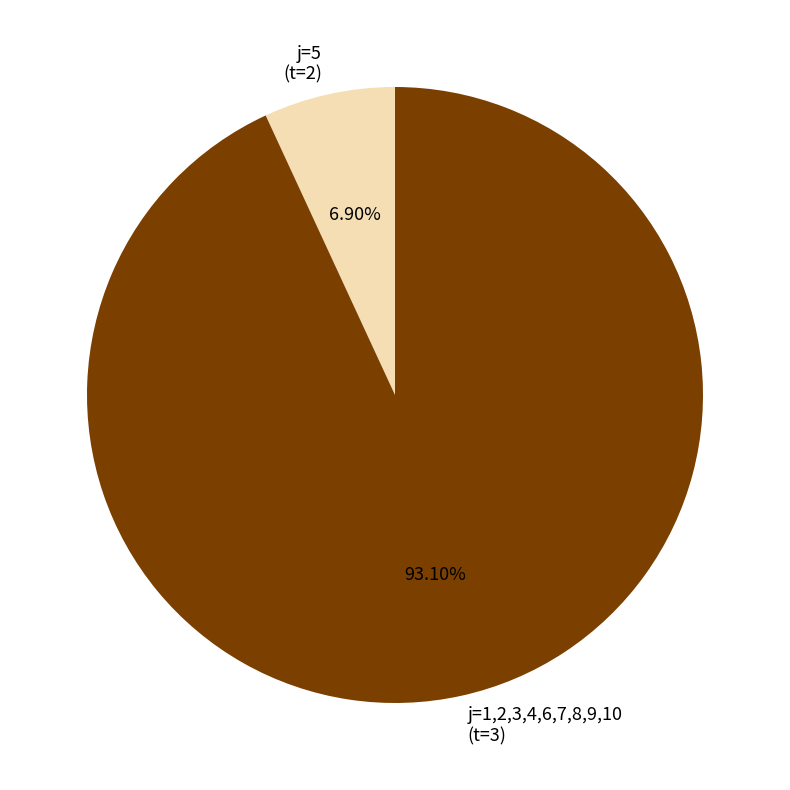

Which slice is the largest?

j=1,2,3,4,6,7,8,9,10 (t=3)